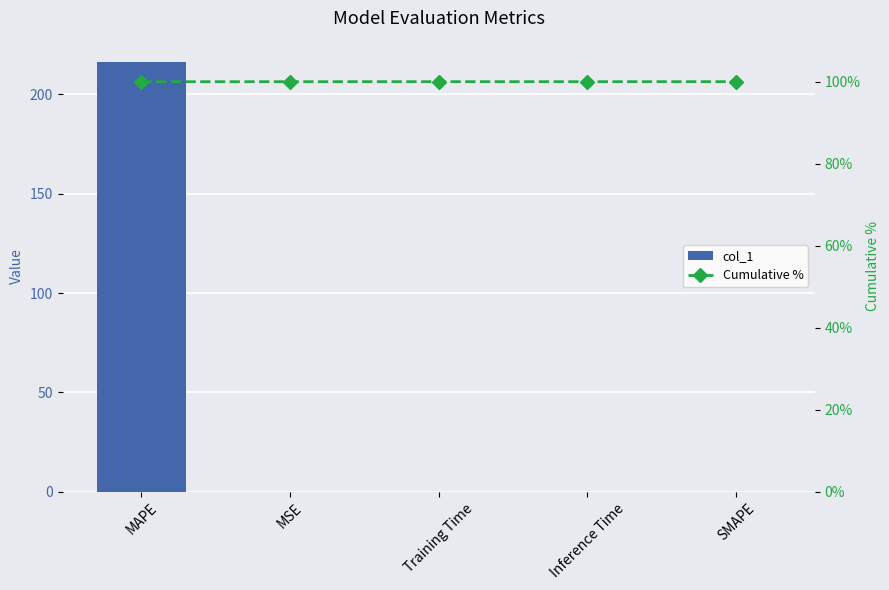

Rank the series by their average value, from lowest to highest.

col_1, Cumulative %